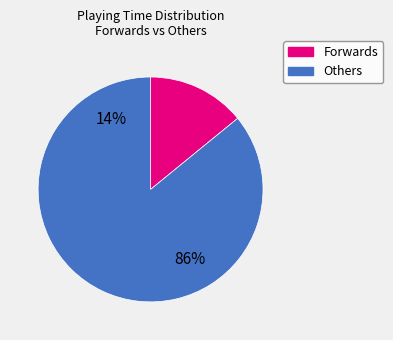

The Miguel Perez slice represents 1% of the pie. True or false?

False